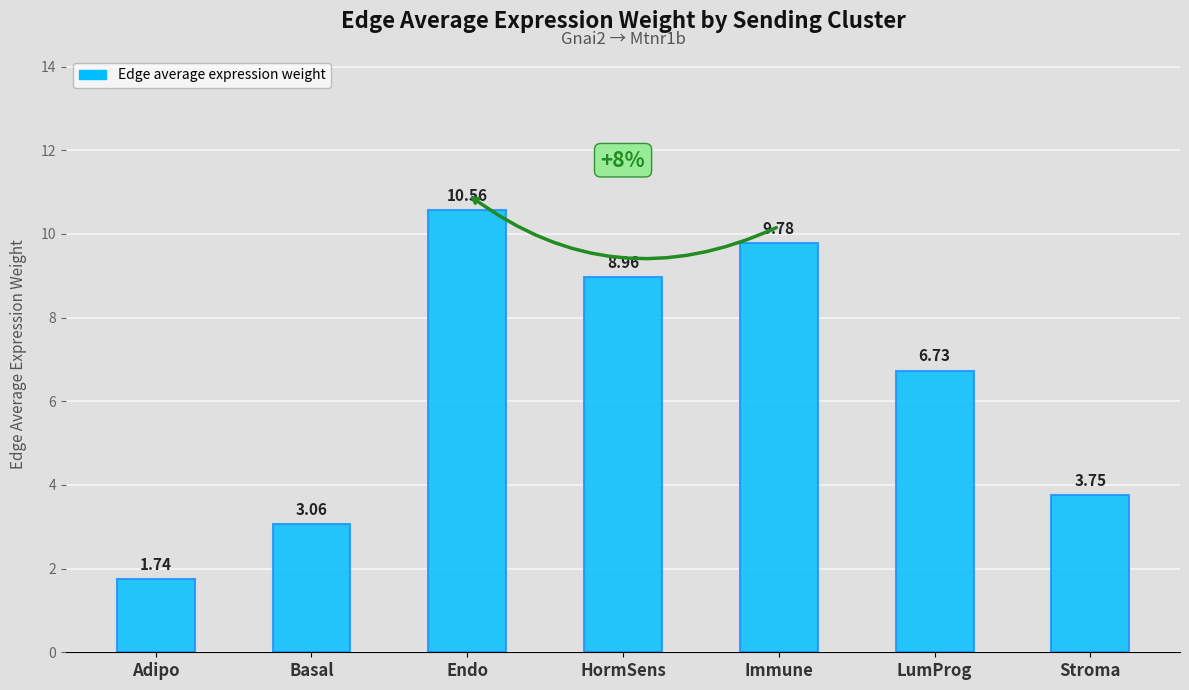

What is the label of the 4th bar from the left?

HormSens